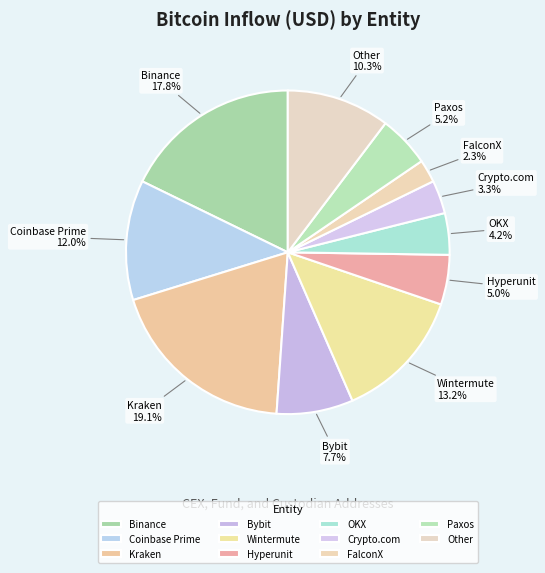

Does FalconX account for over 50% of the chart?

No